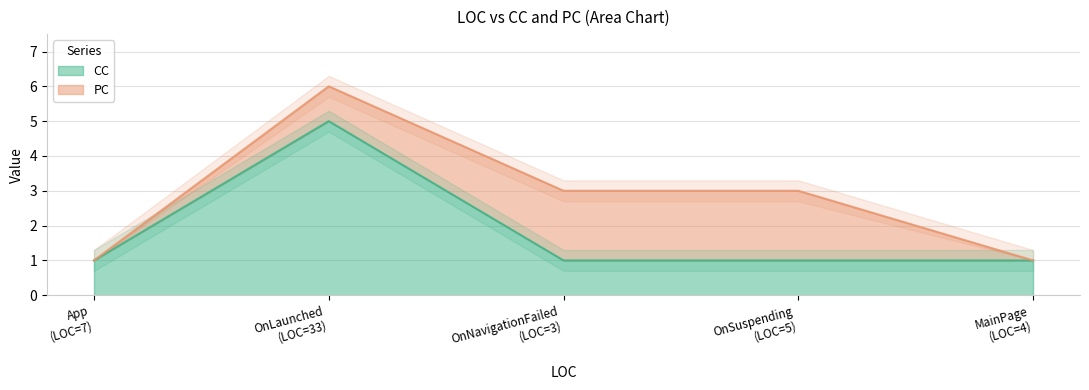

How many lines are shown in the chart?

1